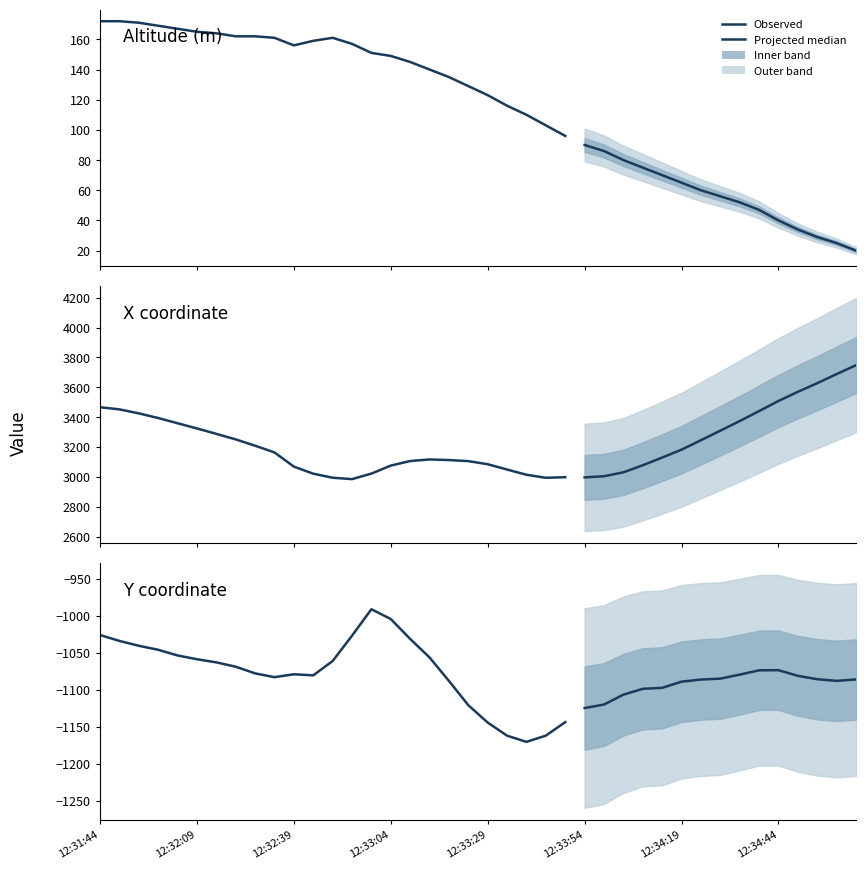

In y, how many points are lower than both neighbors (excluding endpoints)?

4